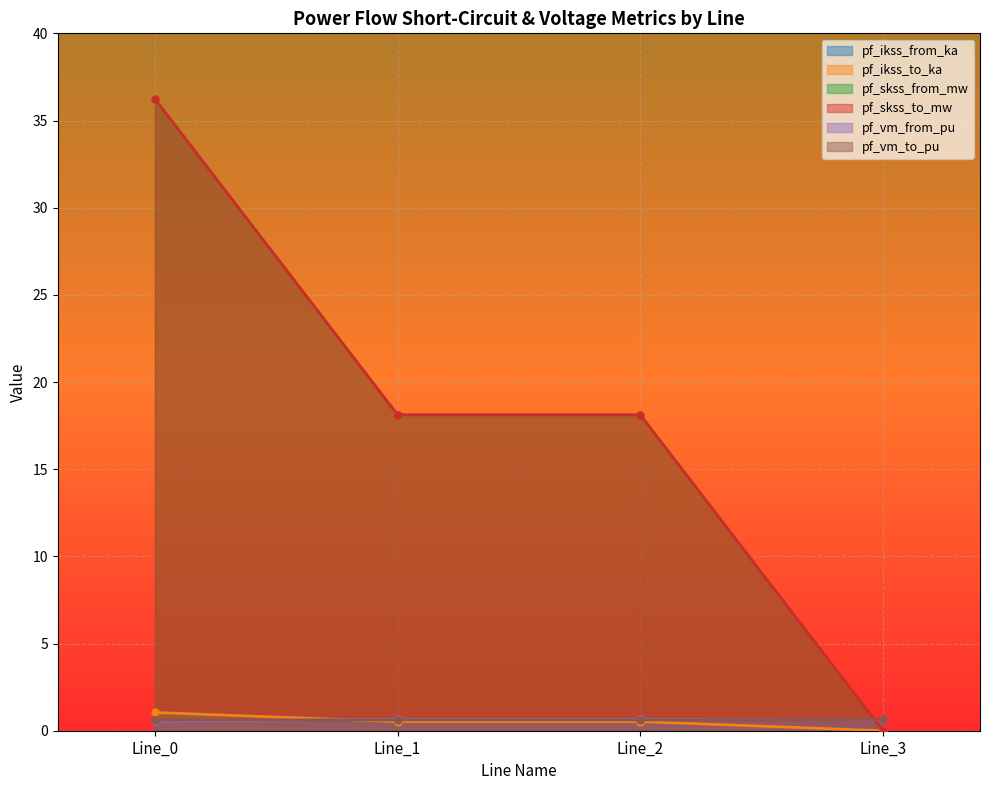

The value of pf_skss_to_mw at Line_2 is 18.1. True or false?

True